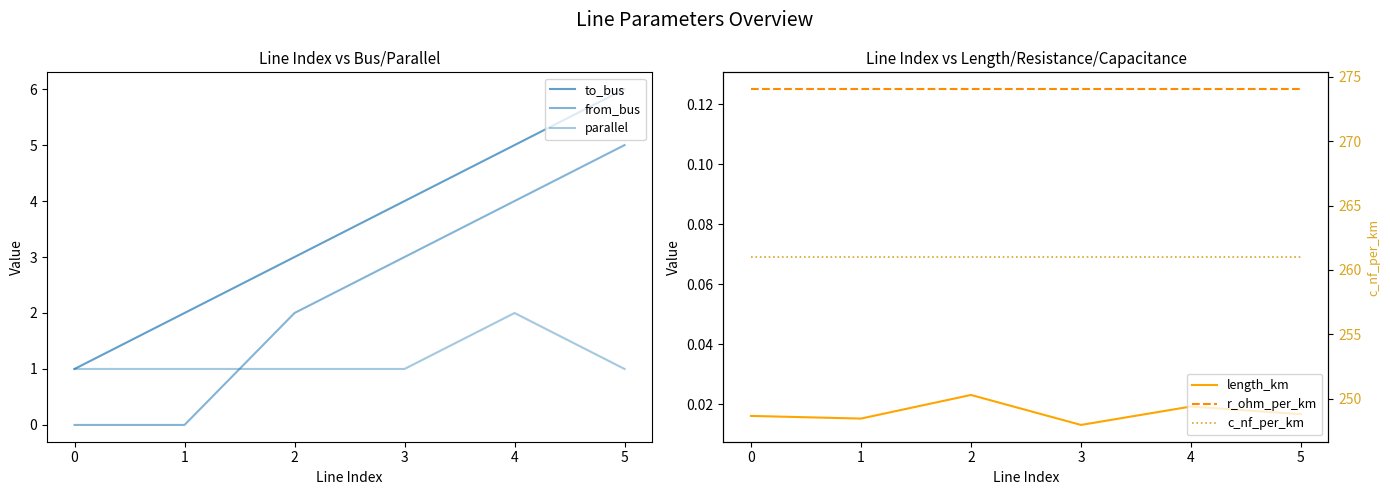

True or false: parallel and length_km intersect in this chart.

False